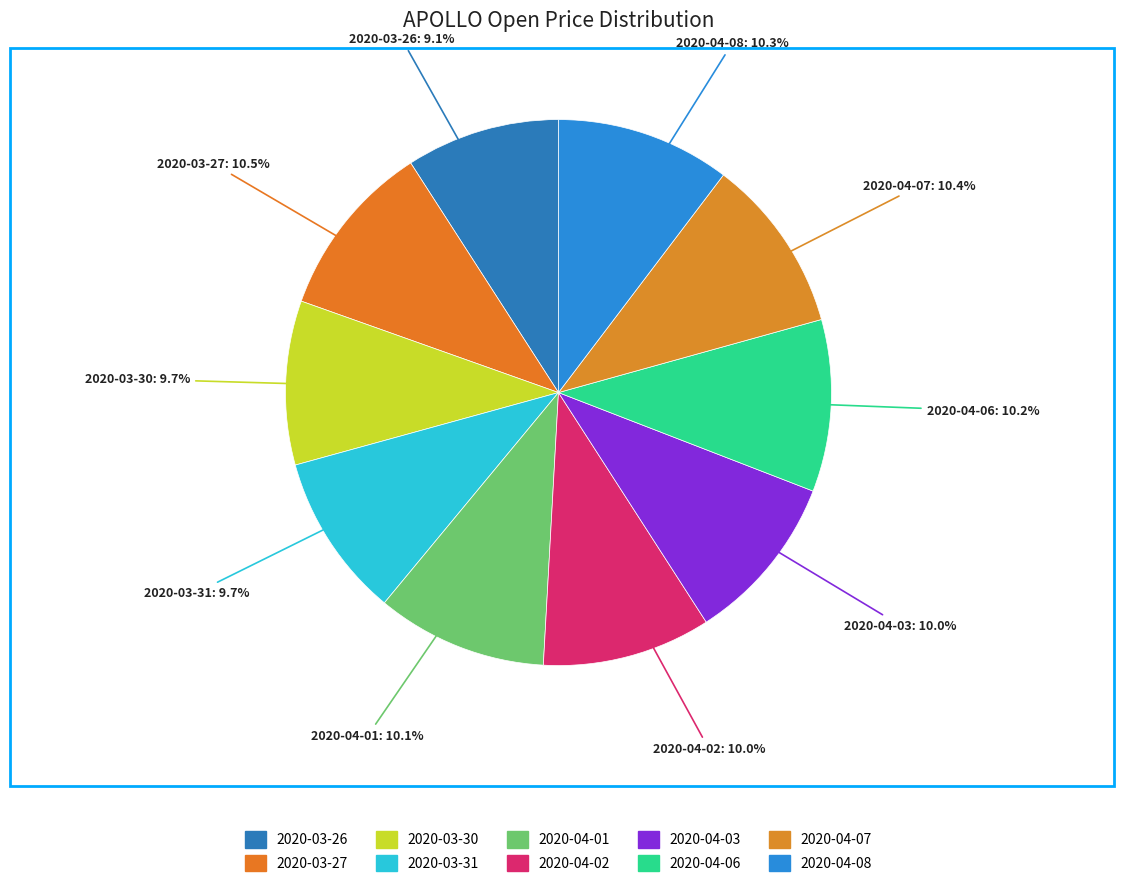

Count the number of slices in the pie.

10